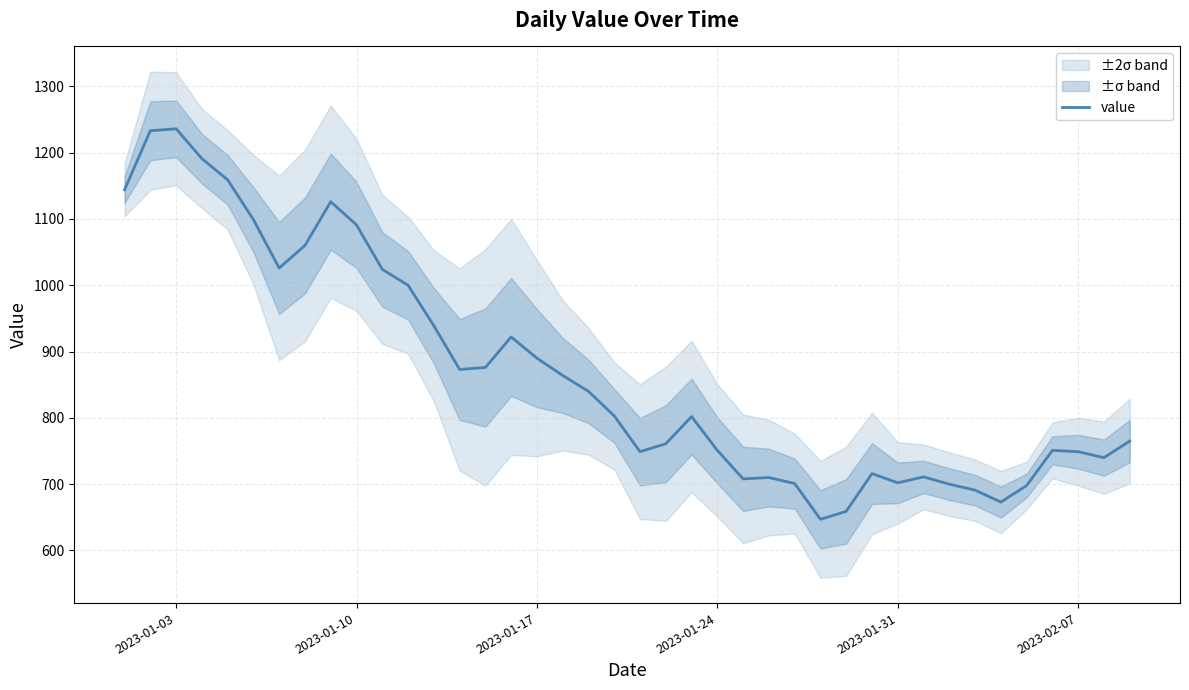

What is the maximum value shown in the chart?

1236